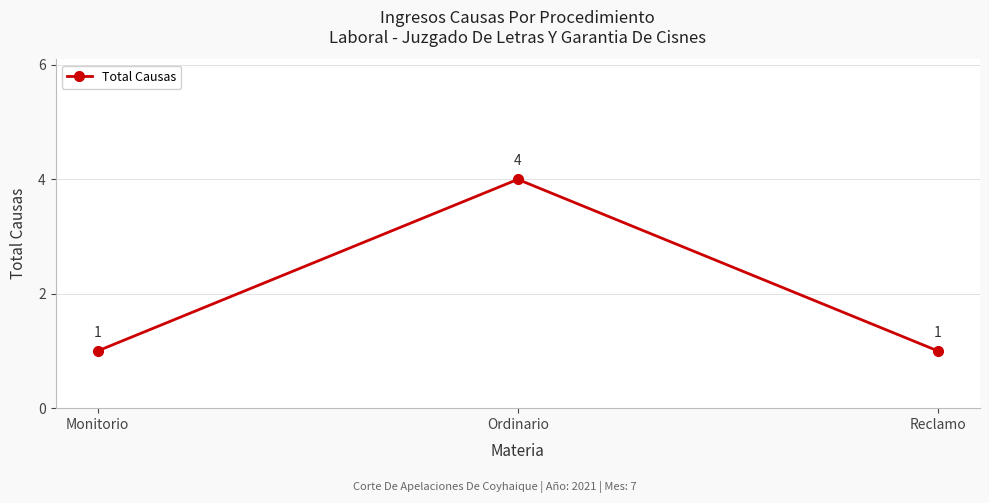

True or false: the data shows 4 at Ordinario.

True